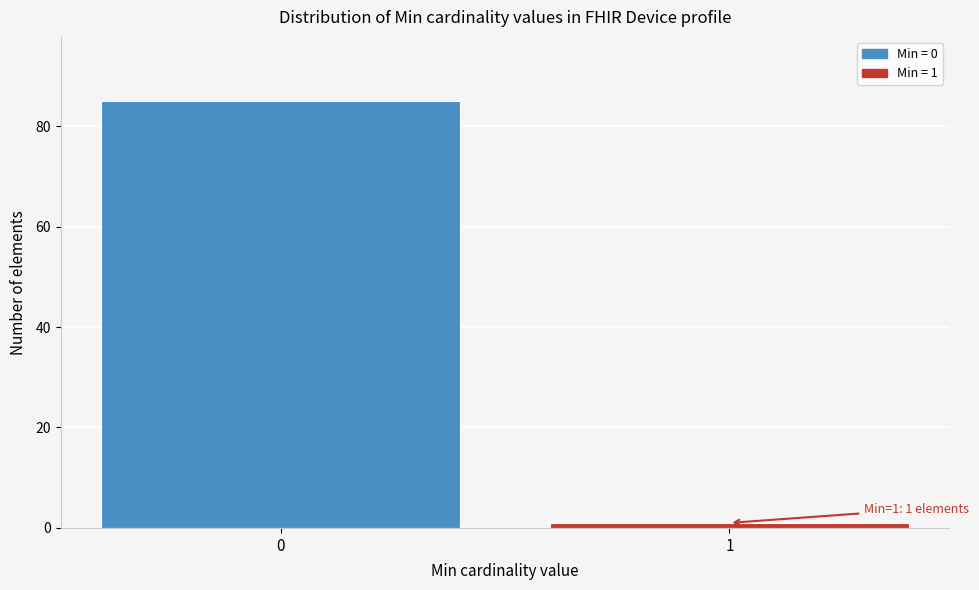

Reading right to left, what are all the values shown in this chart?

1=1	0=85